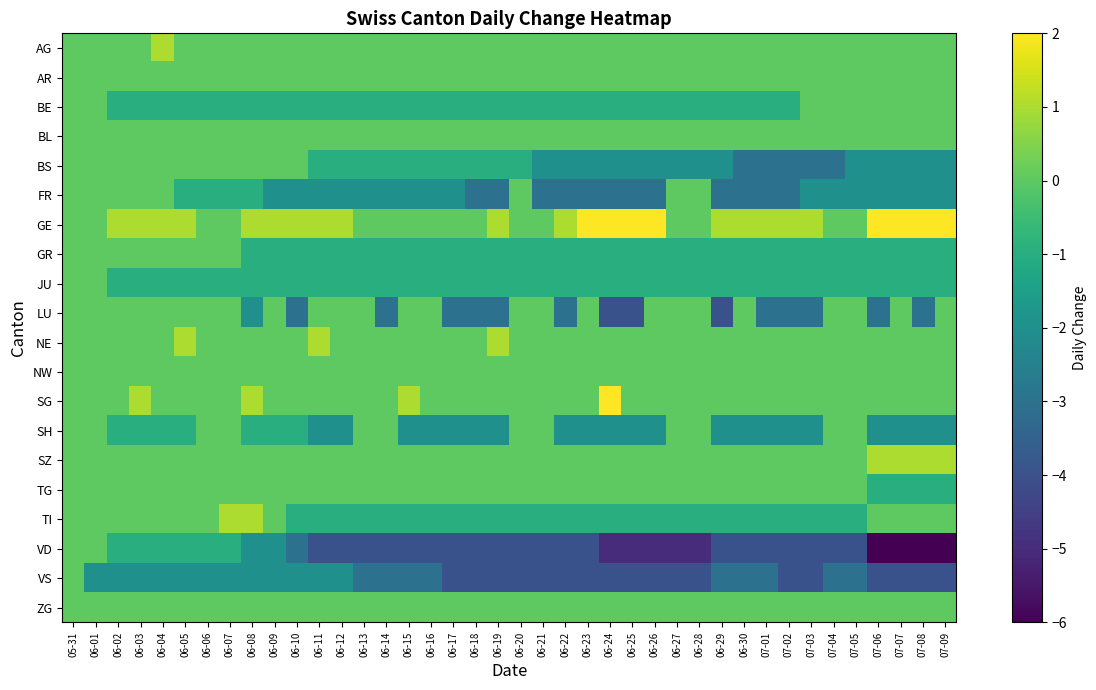

What is the total value across all series at 06-24?

-20